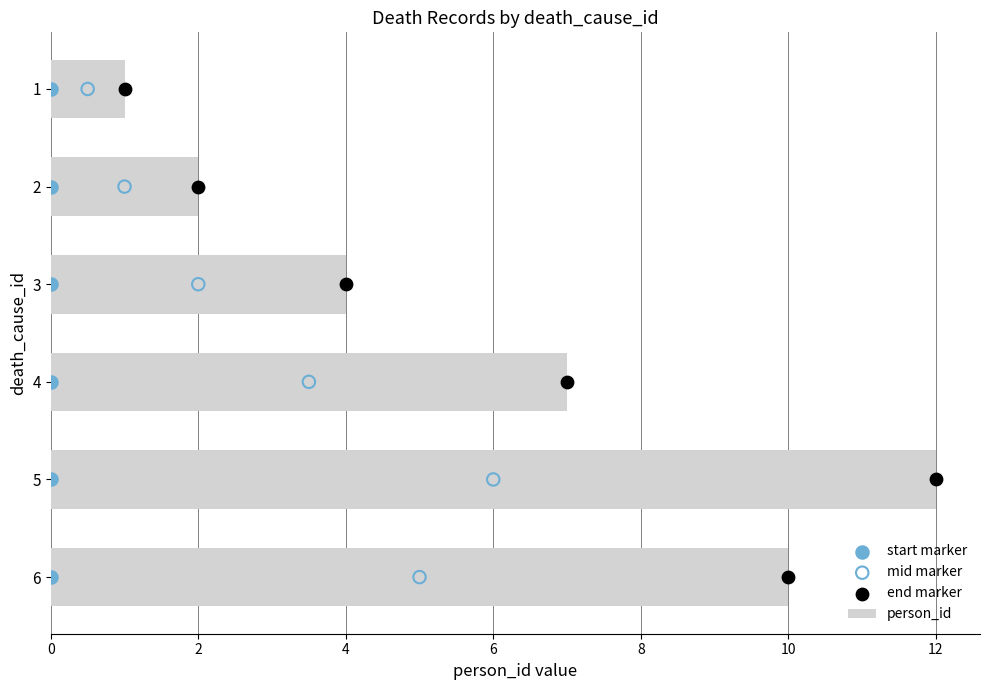

Which series has the widest spread of Y values?

person_id